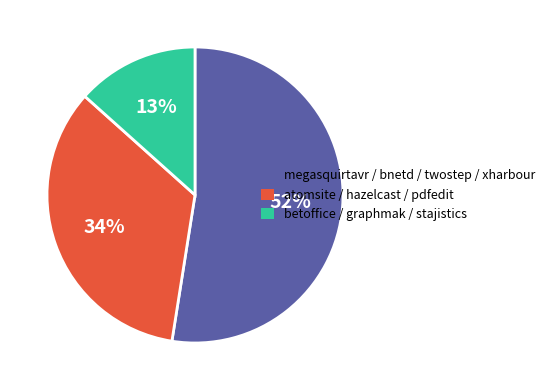

Is there a majority slice in this chart?

Yes